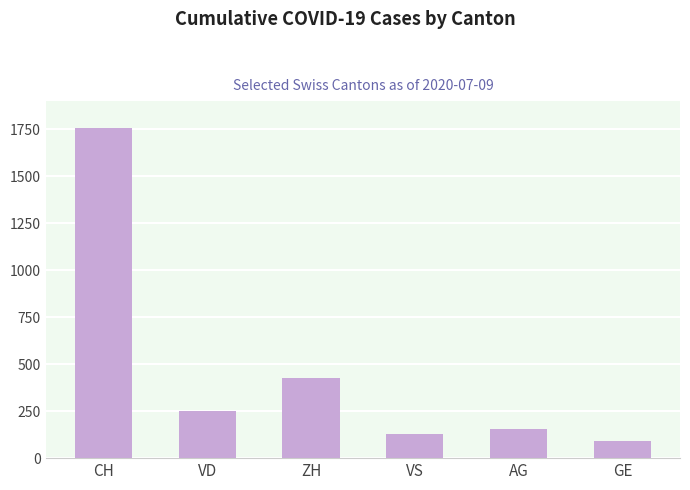

What is the label of the 1st bar from the right?

GE